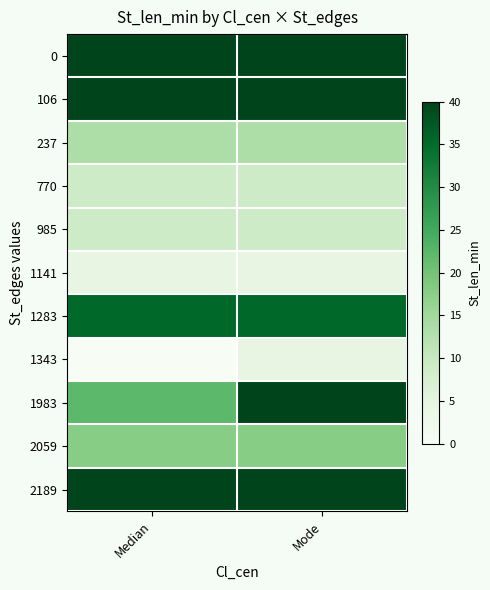

Reading left to right, what are all the values shown in this chart?

0: Median=40.0	Mode=40.0
106: Median=40.0	Mode=40.0
237: Median=13.3	Mode=13.3
770: Median=8.9	Mode=8.9
985: Median=8.9	Mode=8.9
1141: Median=4.4	Mode=4.4
1283: Median=35.6	Mode=35.6
1343: Median=0.0	Mode=4.4
1983: Median=22.2	Mode=40.0
2059: Median=17.8	Mode=17.8
2189: Median=40.0	Mode=40.0